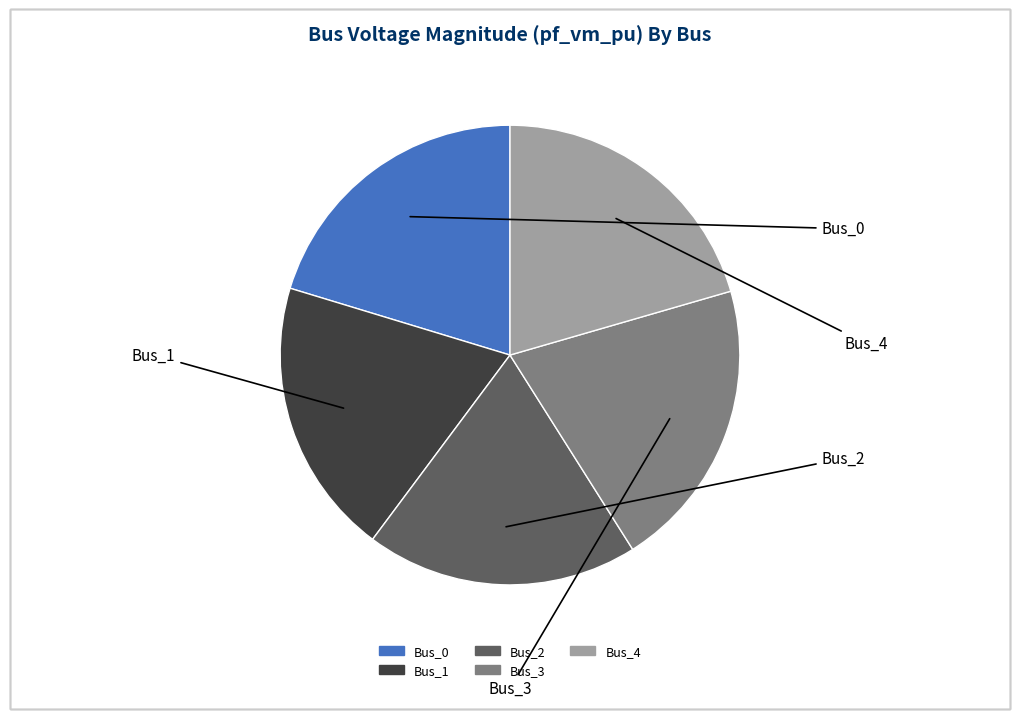

Does any single category account for the majority?

No